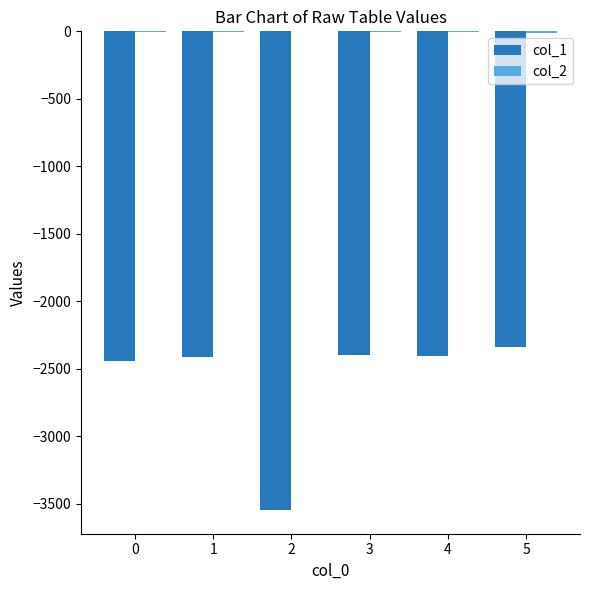

What is the difference between the maximum and minimum values in the col_1 series?

1209